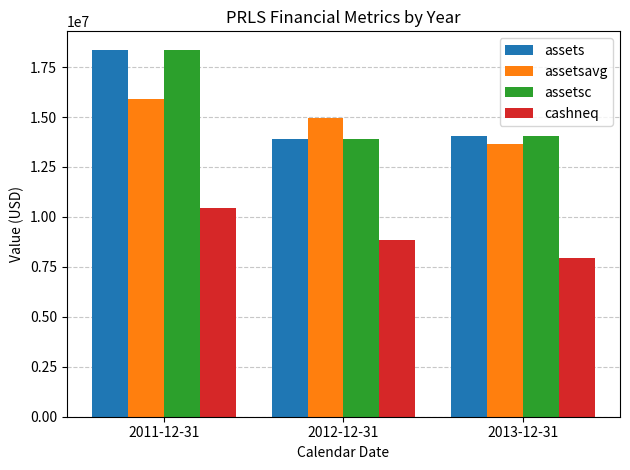

What is the label of the 1st bar from the left?

2011-12-31